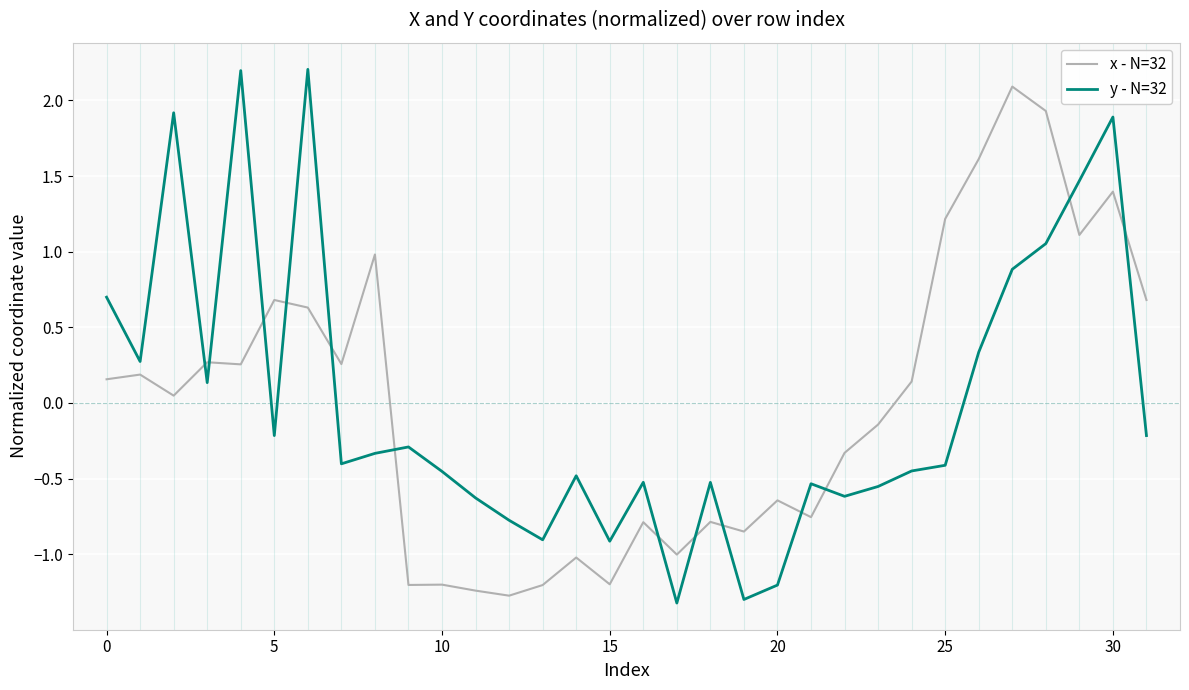

Which series has the largest range (max minus min)?

y - N=32